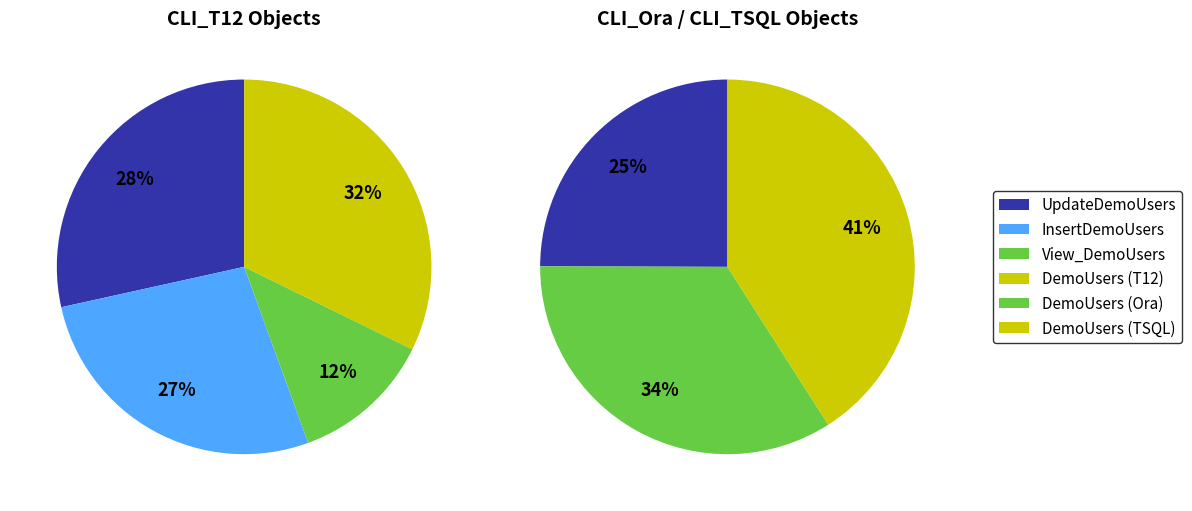

How many segments does this pie chart have?

7